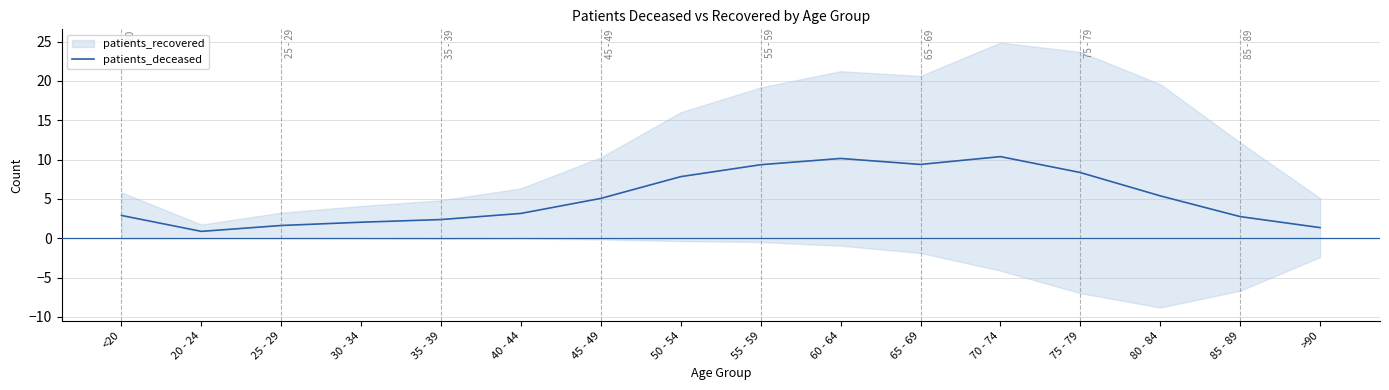

Rank the categories by value from highest to lowest.

70 - 74, 60 - 64, 65 - 69, 55 - 59, 75 - 79, 50 - 54, 80 - 84, 45 - 49, 40 - 44, <20, 85 - 89, 35 - 39, 30 - 34, 25 - 29, >90, 20 - 24